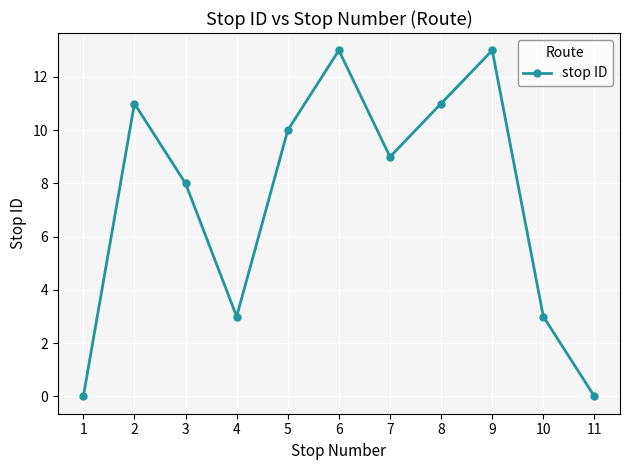

Where does the data first go above 9?

2